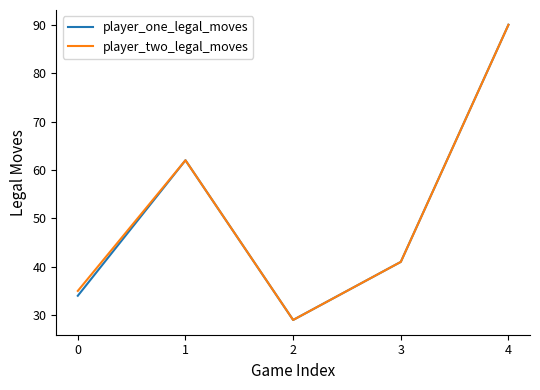

List the labels in order of player_two_legal_moves value, smallest first.

2, 0, 3, 1, 4